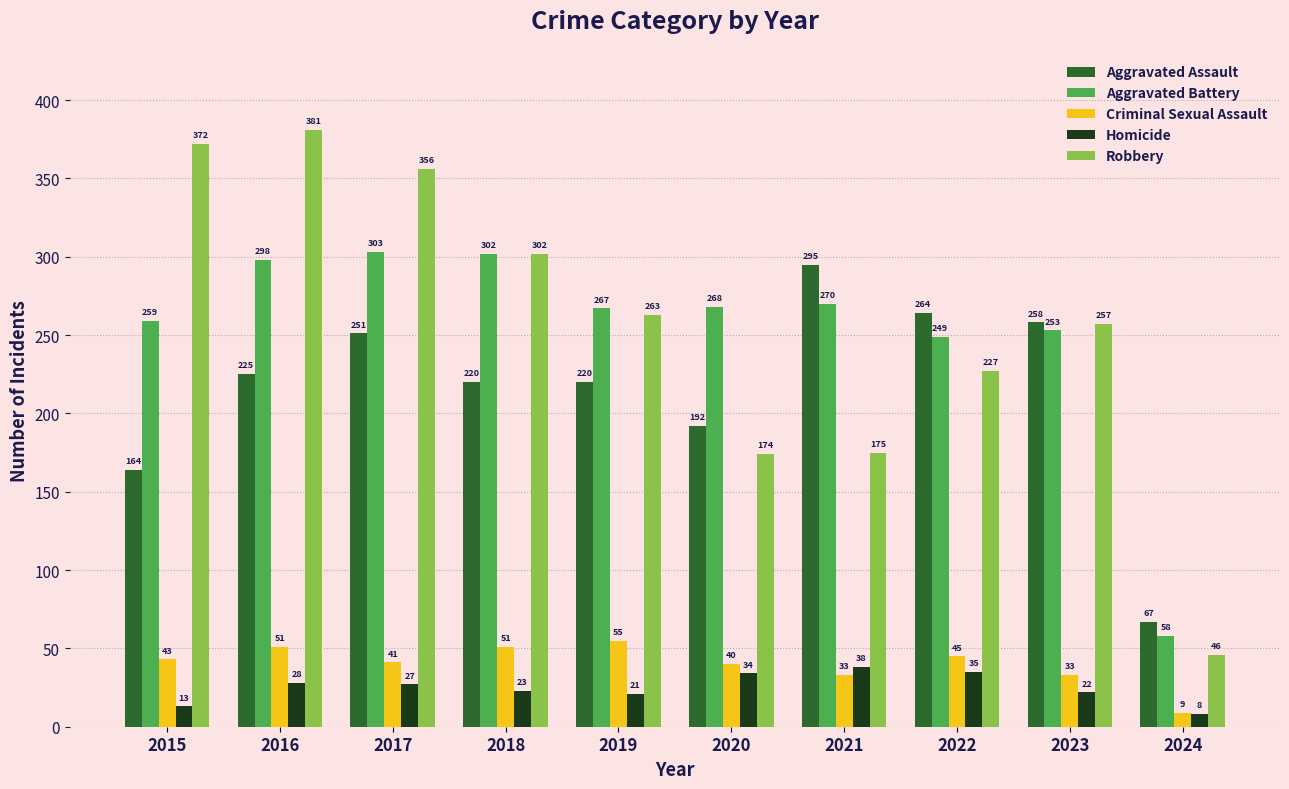

What is the maximum value for Aggravated Assault?

295